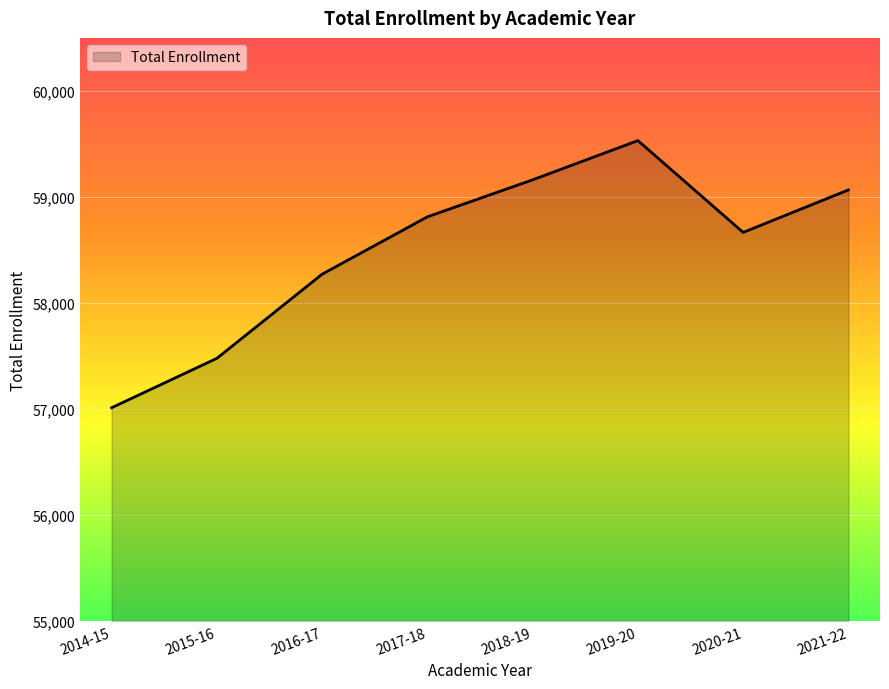

How many lines are shown in the chart?

1